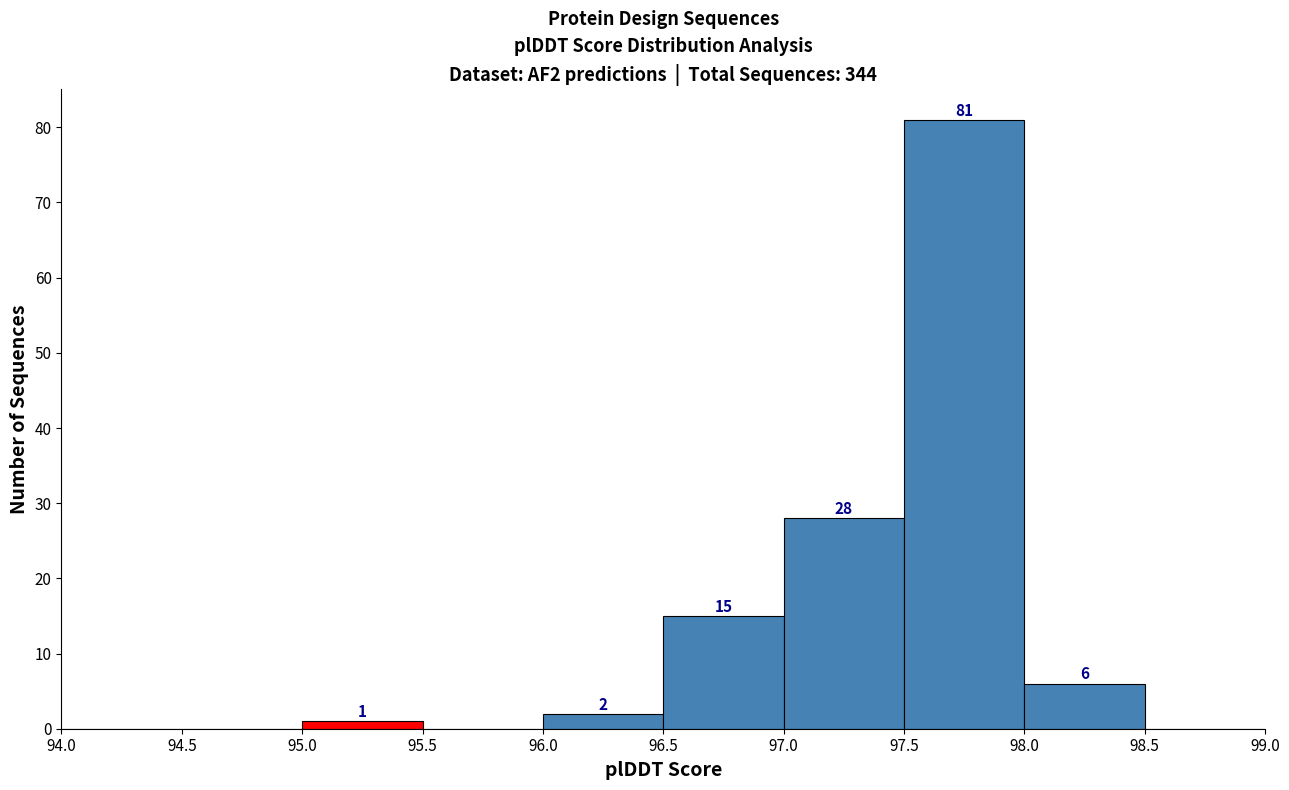

Which range on the x-axis has the tallest bar?

97.5 to 98.0